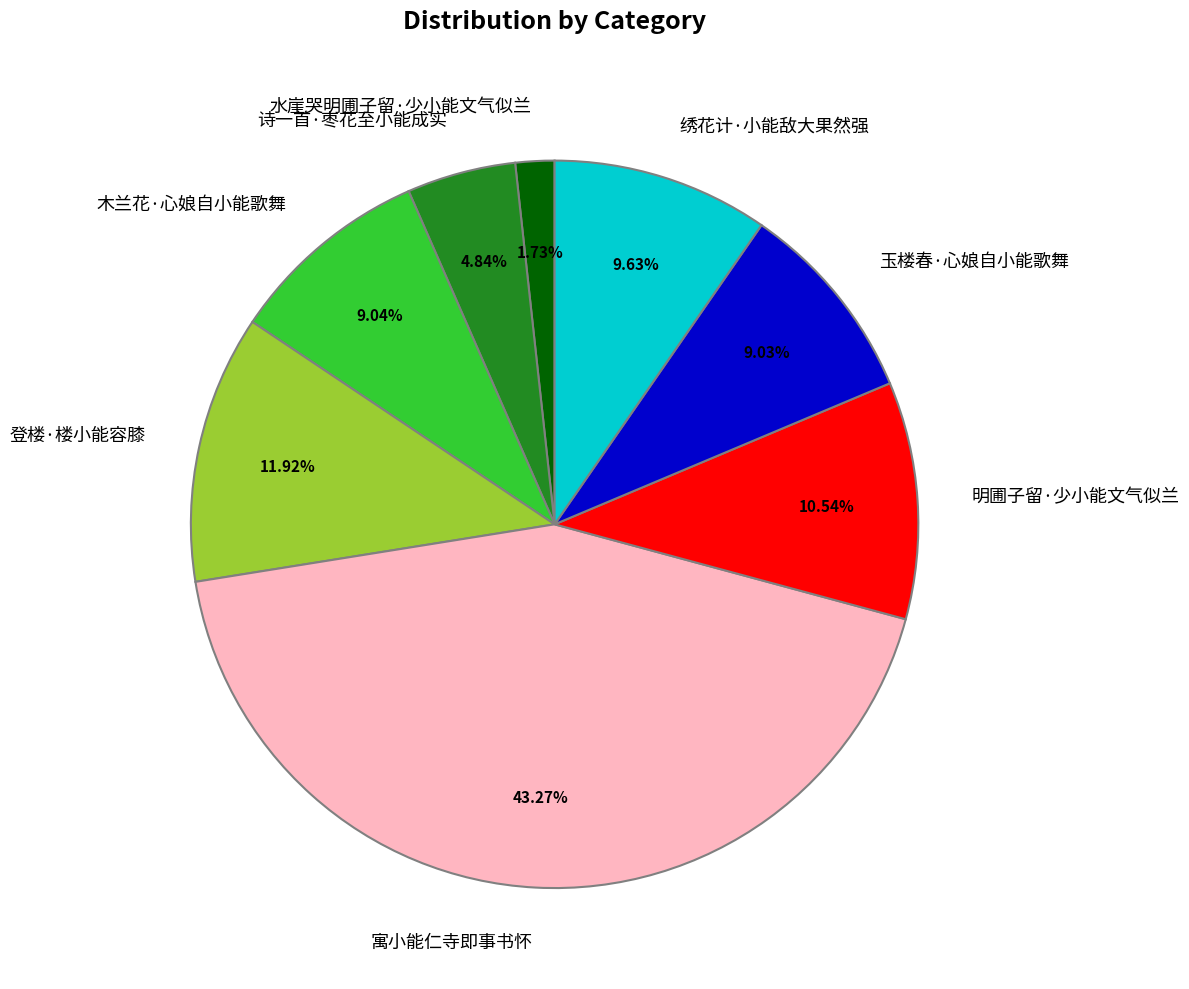

Approximately how many times larger is the value at 登楼·楼小能容膝 compared to 玉楼春·心娘自小能歌舞?

1.3